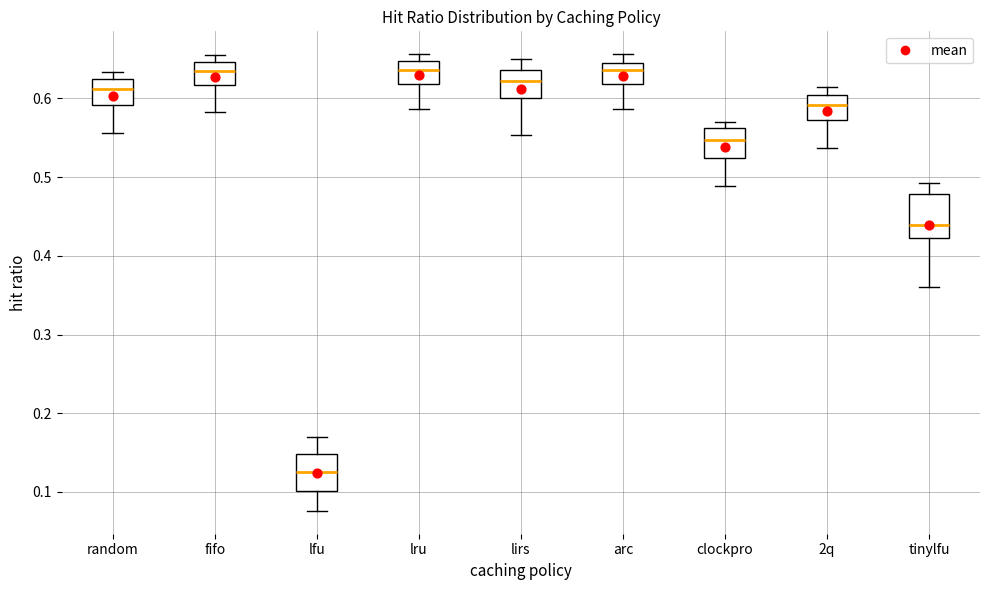

Which box has the lowest median line?

lfu